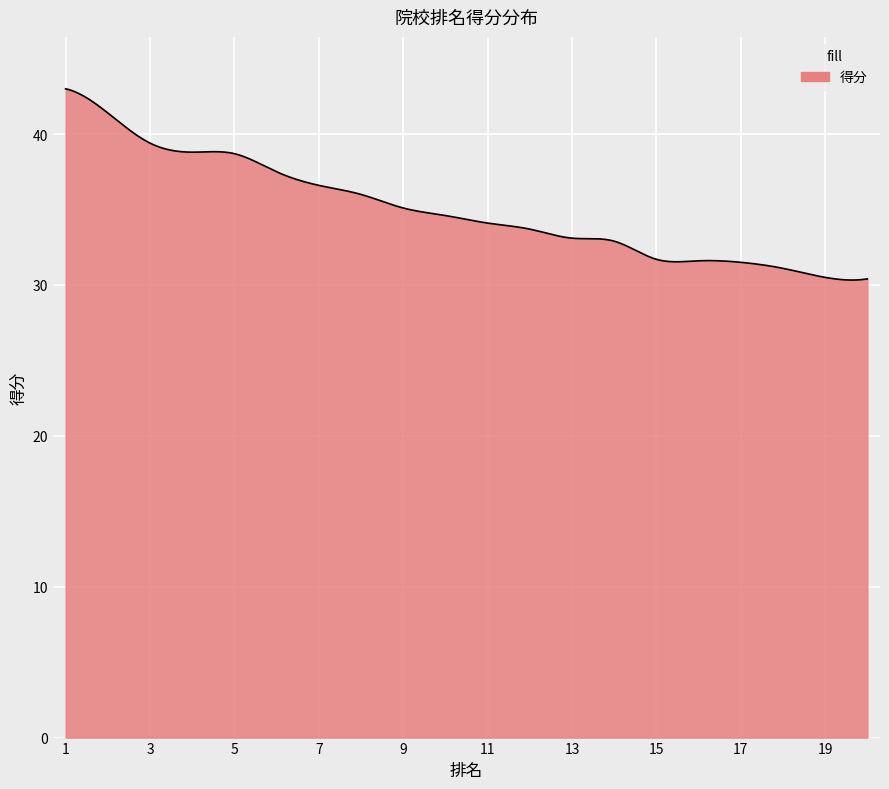

What is the difference between the maximum and minimum values?

12.7